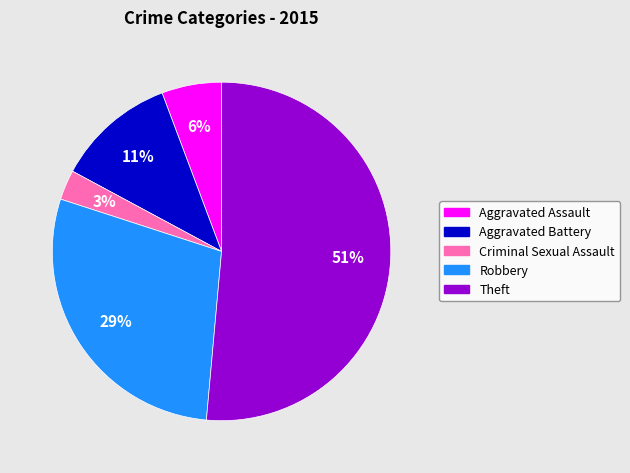

Is the sum of Criminal Sexual Assault and Aggravated Battery greater than half?

No